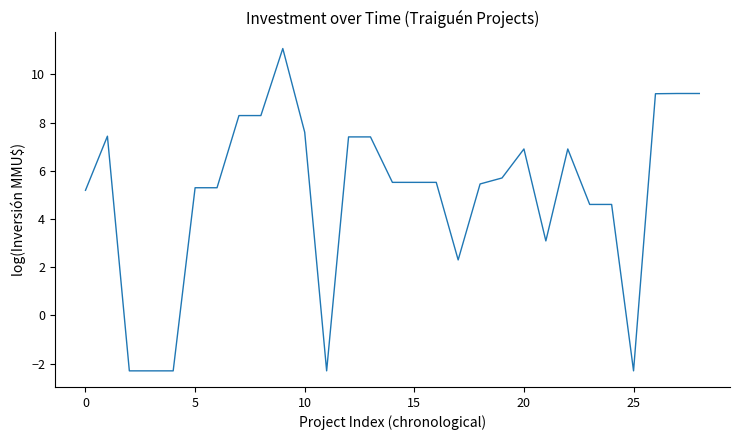

Count the number of data series in this chart.

1